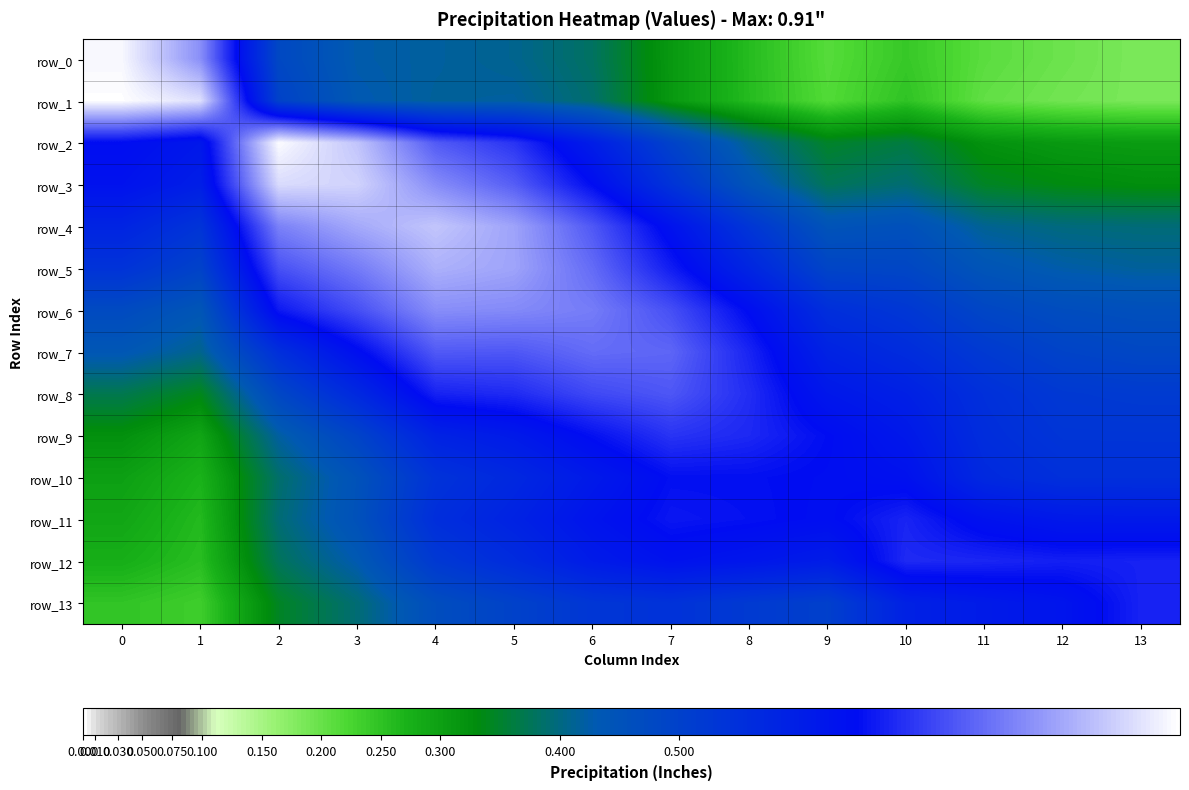

The value of row_3 at 0 is 0.3. True or false?

False